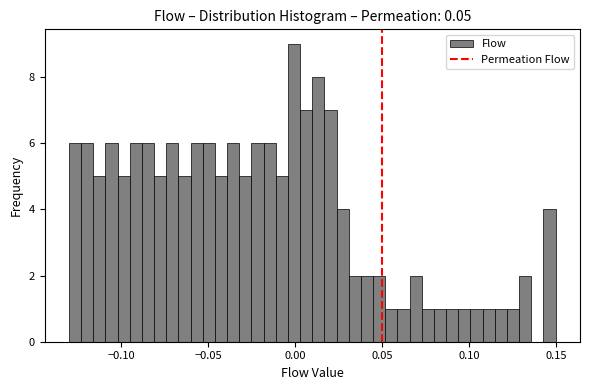

Read against the x-axis, roughly where is the centre of the tallest bar?

0.000